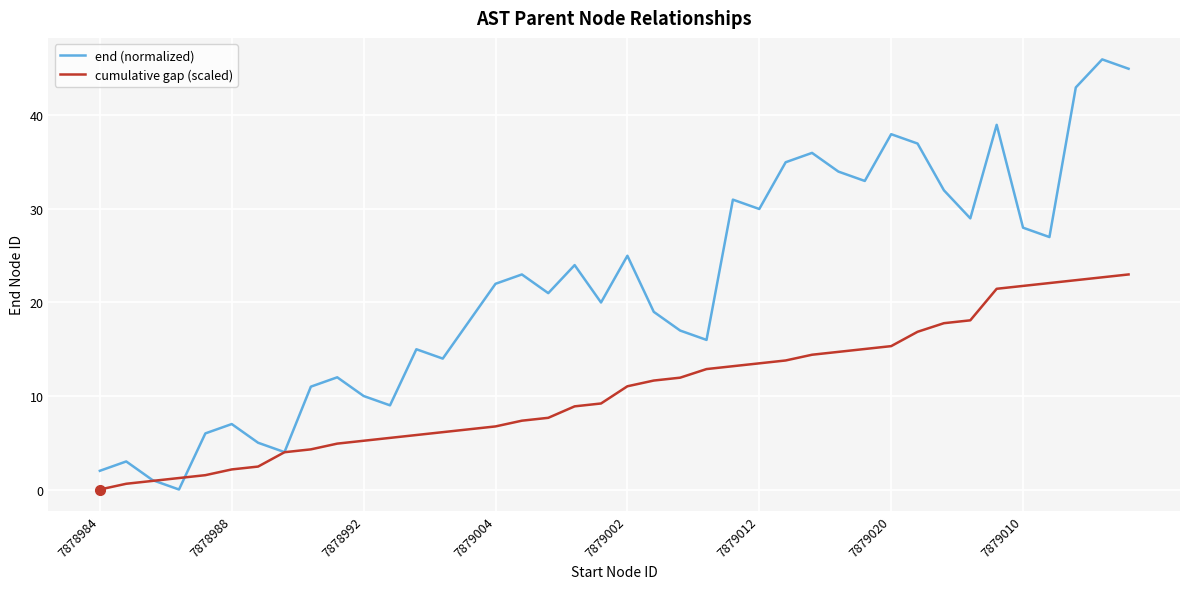

True or false: end (normalized) has more than 1 interior local peaks.

True